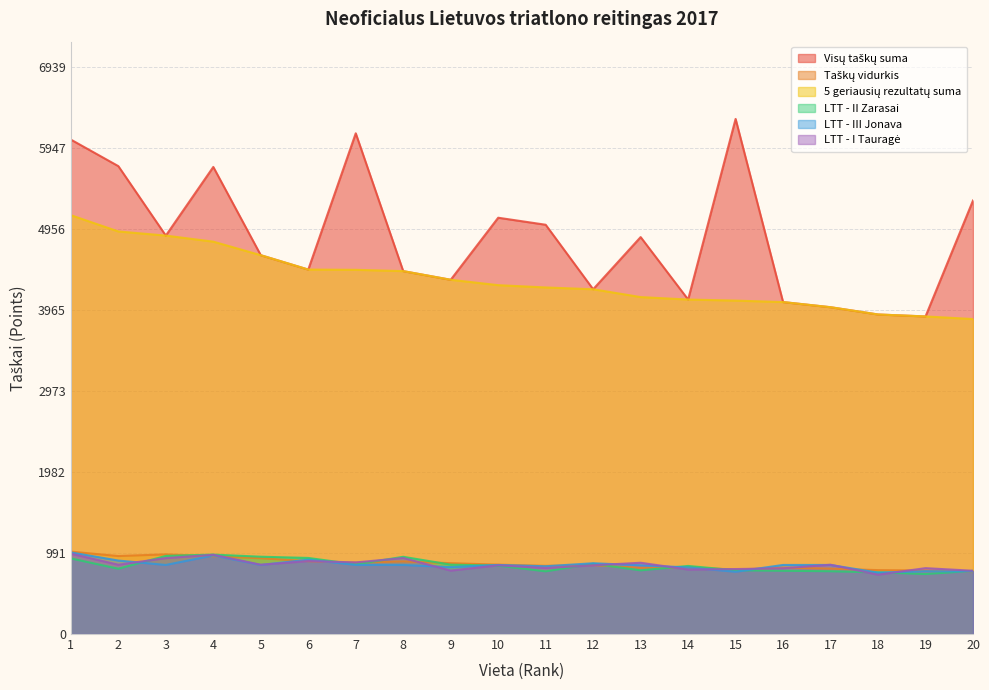

True or false: Visų taškų suma and Taškų vidurkis intersect in this chart.

False